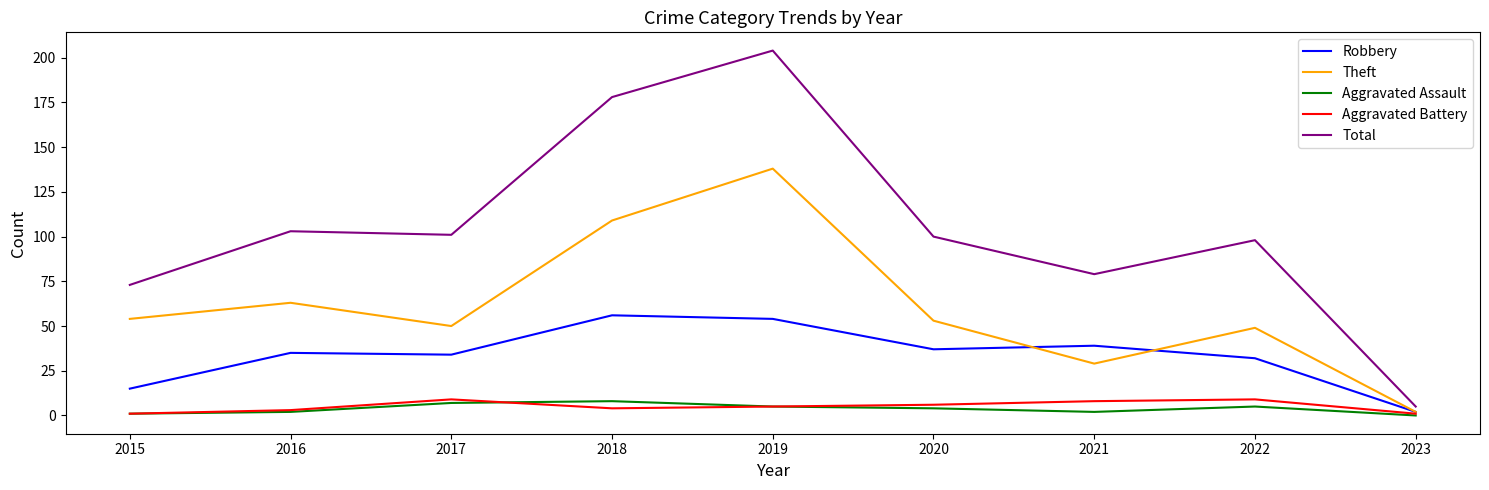

What value does the Aggravated Battery series have at 2017?

9